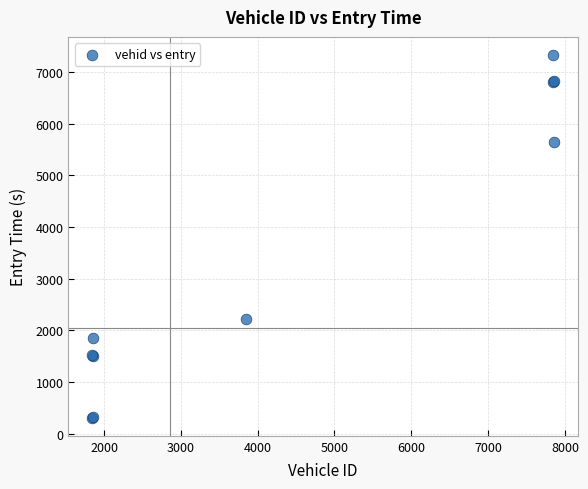

What Y value in the scatter plot is closest to 3818?

2224.1